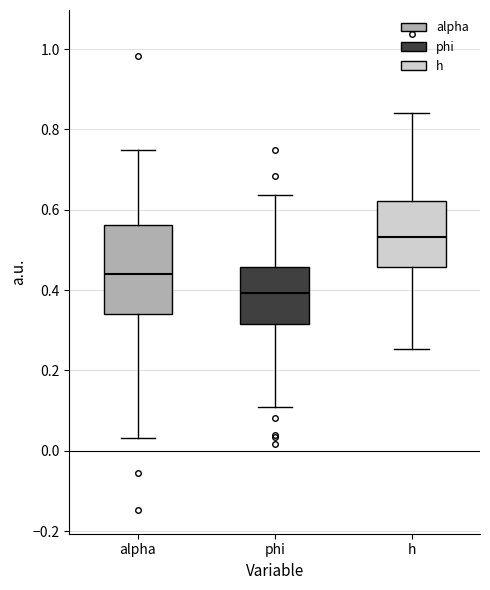

Comparing the boxes themselves (not the whiskers), which one is the tallest?

alpha